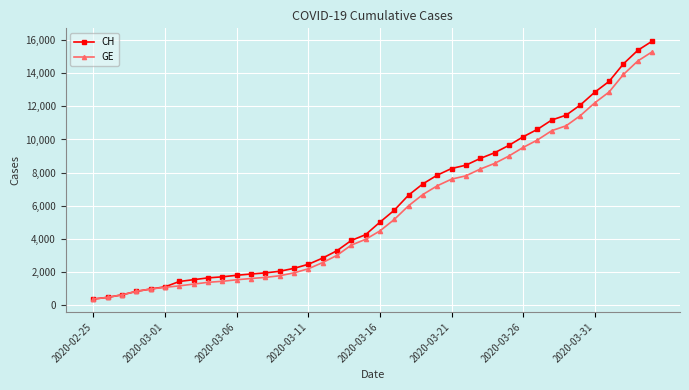

What is the value of the GE point at the 36th from the left?

12210